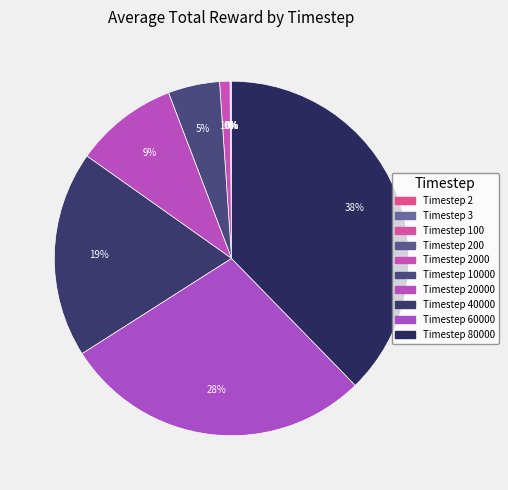

Count the number of slices in the pie.

10